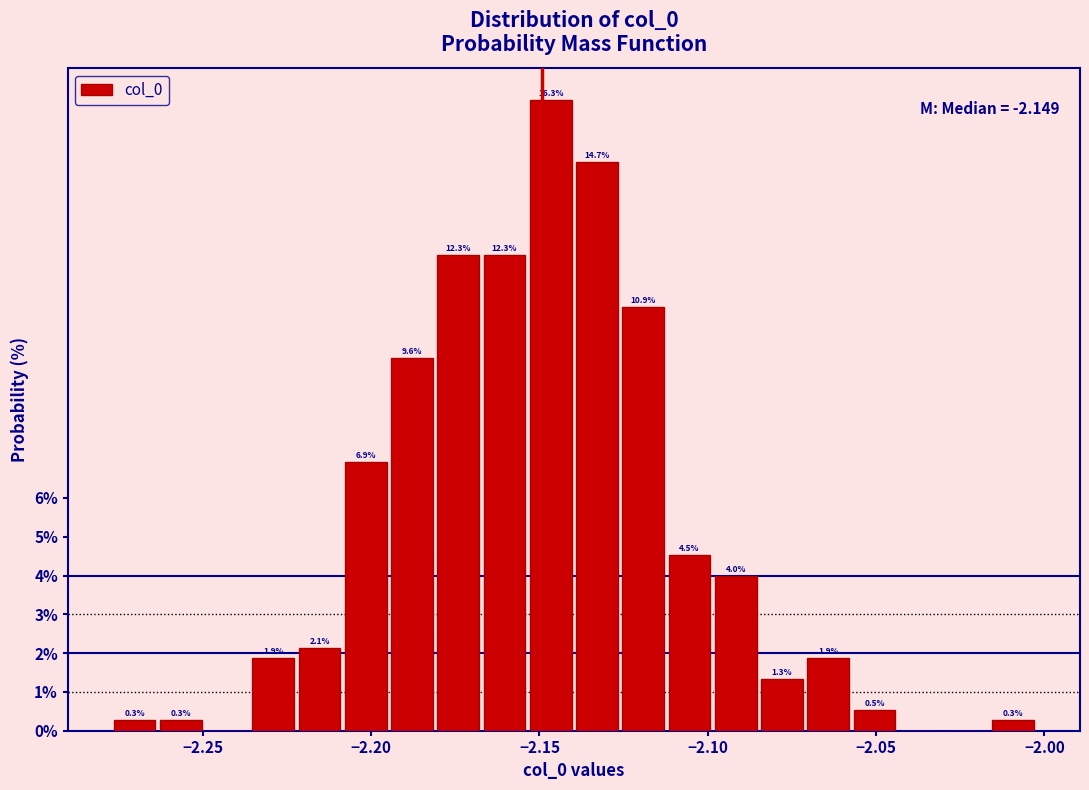

Read against the x-axis, roughly where is the centre of the tallest bar?

-2.145